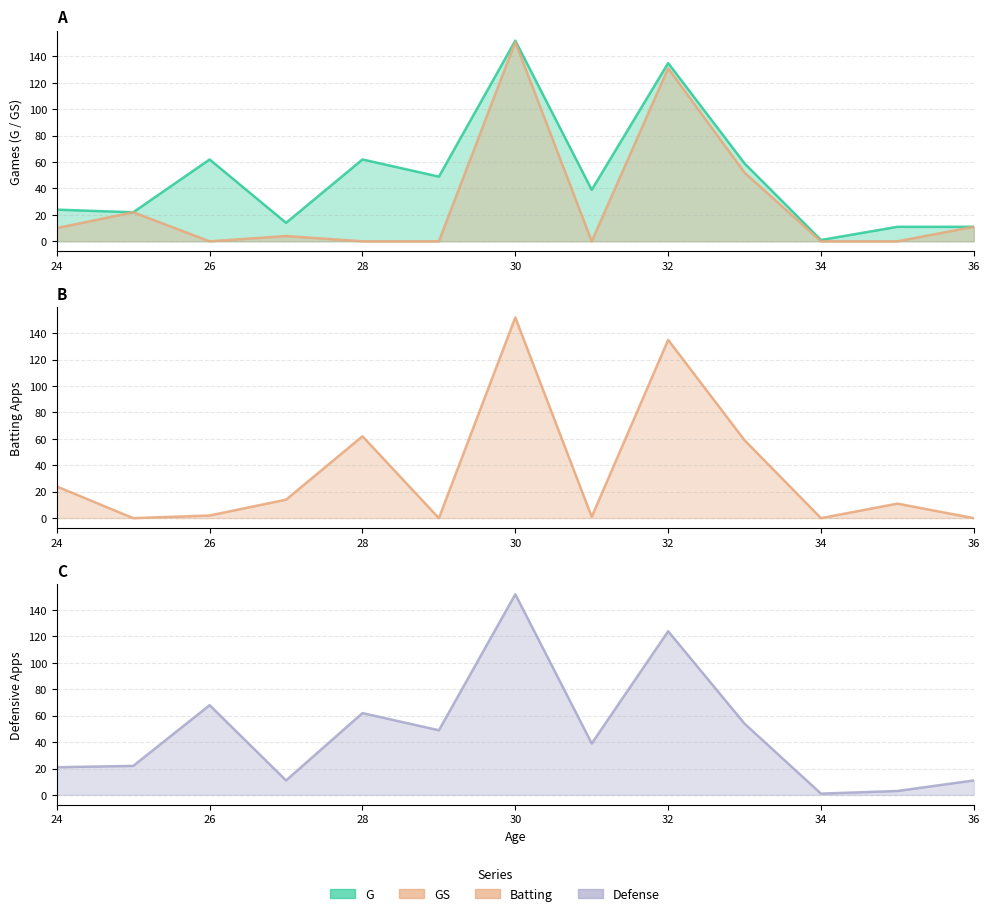

Does the chart have visible grid lines?

Yes